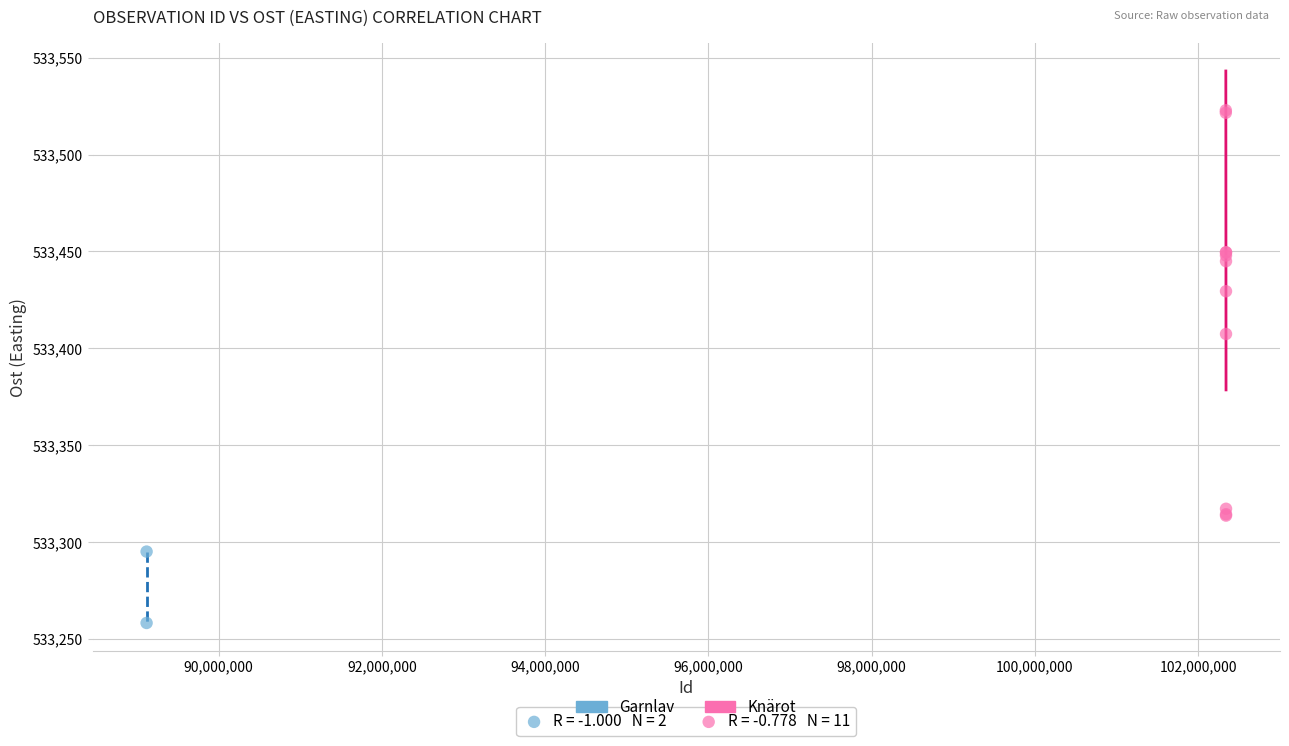

What are all the series names shown in the legend?

Garnlav, Knärot